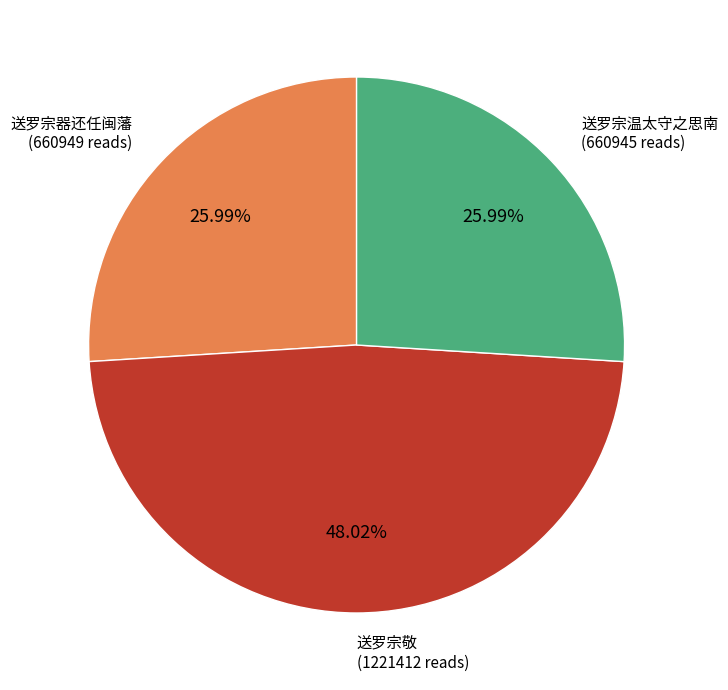

Is there a majority slice in this chart?

No